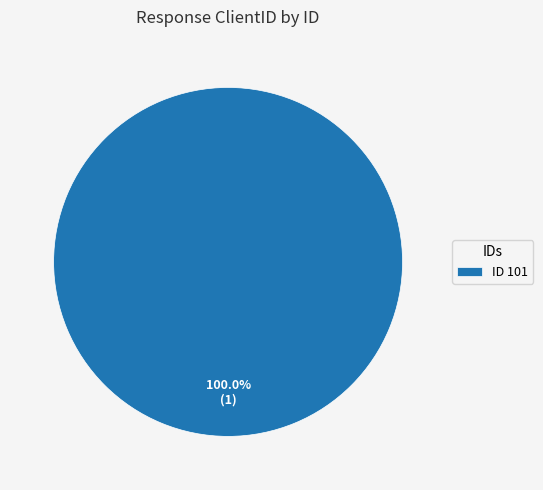

Is there any slice that represents more than half of the pie?

Yes